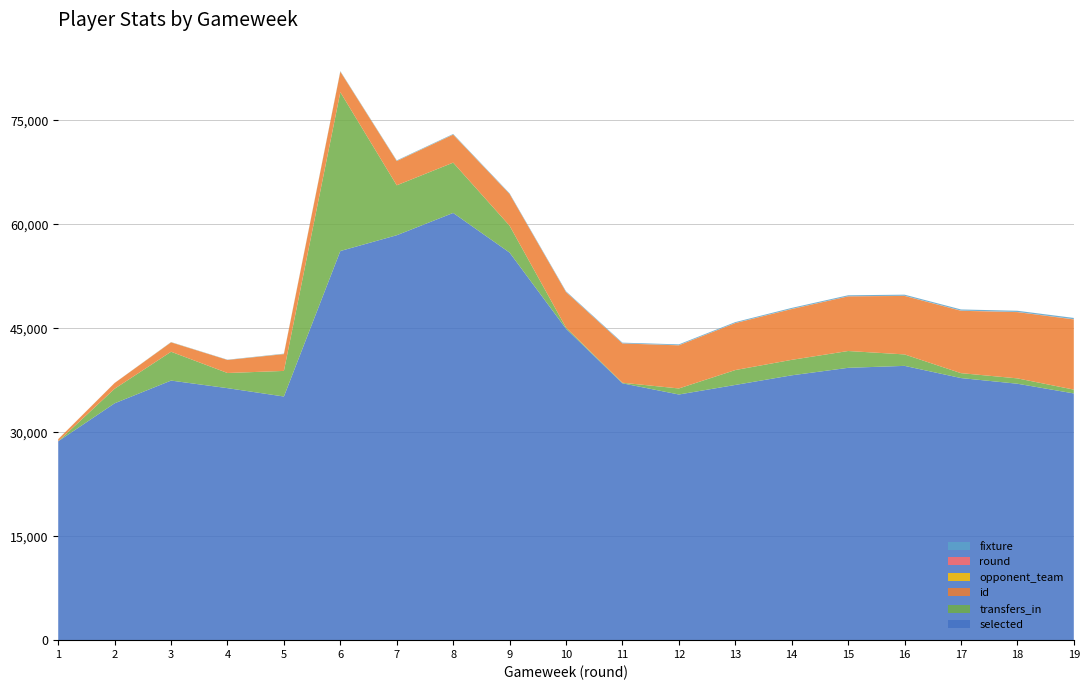

Reading left to right, transcribe all the data shown in this chart.

selected: 1=28693	2=34174	3=37450	4=36358	5=35151	6=56143	7=58421	8=61636	9=55914	10=44930	11=37057	12=35442	13=36820	14=38209	15=39290	16=39573	17=37814	18=36995	19=35597
transfers_in: 1=0	2=2101	3=4162	4=2185	5=3694	6=22914	7=7204	8=7258	9=3879	10=168	11=80	12=871	13=2149	14=2233	15=2427	16=1652	17=708	18=774	19=552
id: 1=298	2=823	3=1350	4=1881	5=2418	6=2955	7=3493	8=4032	9=4574	10=5120	11=5668	12=6218	13=6770	14=7323	15=7879	16=8437	17=8996	18=9558	19=10123
opponent_team: 1=11	2=3	3=17	4=4	5=18	6=20	7=19	8=15	9=6	10=8	11=2	12=13	13=7	14=16	15=1	16=9	17=12	18=5	19=10
round: 1=1	2=2	3=3	4=4	5=5	6=6	7=7	8=8	9=9	10=10	11=11	12=12	13=13	14=14	15=15	16=16	17=17	18=18	19=19
fixture: 1=6	2=11	3=26	4=32	5=49	6=59	7=69	8=77	9=84	10=97	11=102	12=118	13=126	14=140	15=145	16=158	17=165	18=173	19=187